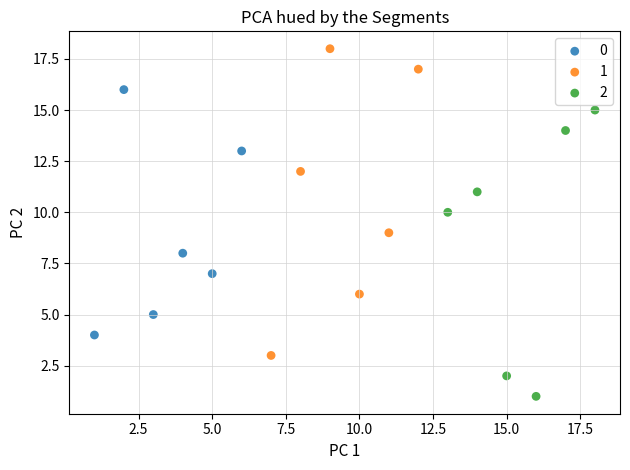

Which series has the widest spread of Y values?

1